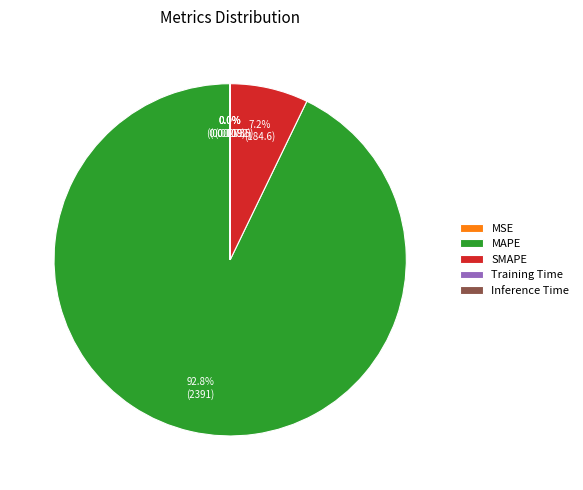

What is the majority slice?

MAPE